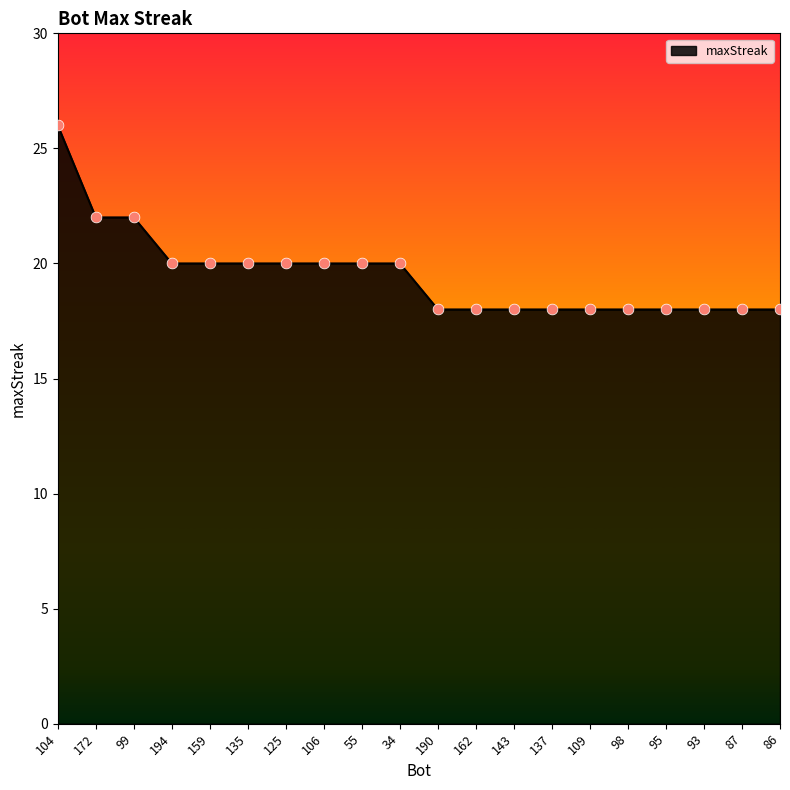

Which has a higher value, 104 or 99?

104